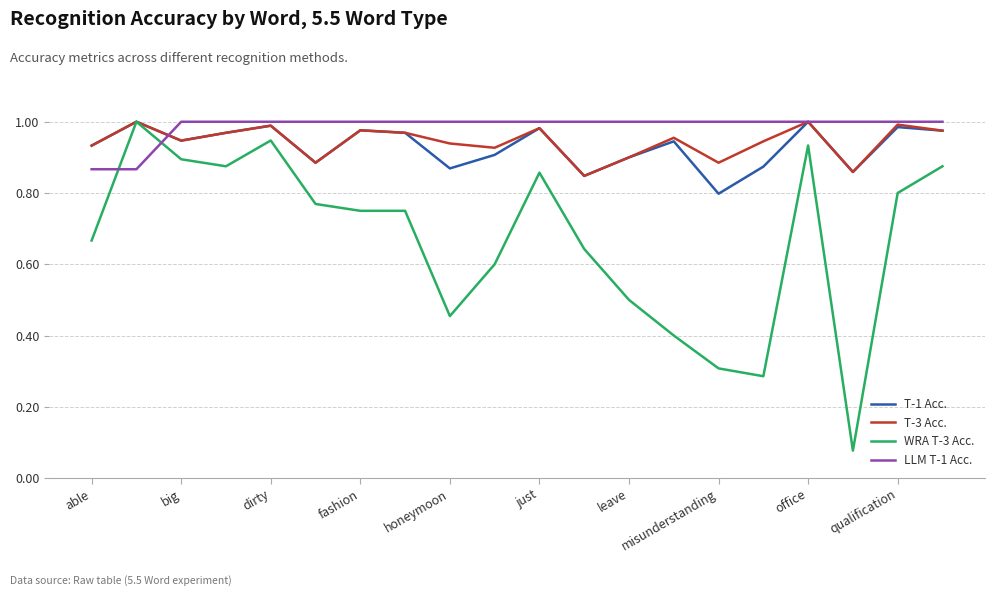

Which series has the largest range (max minus min)?

WRA T-3 Acc.